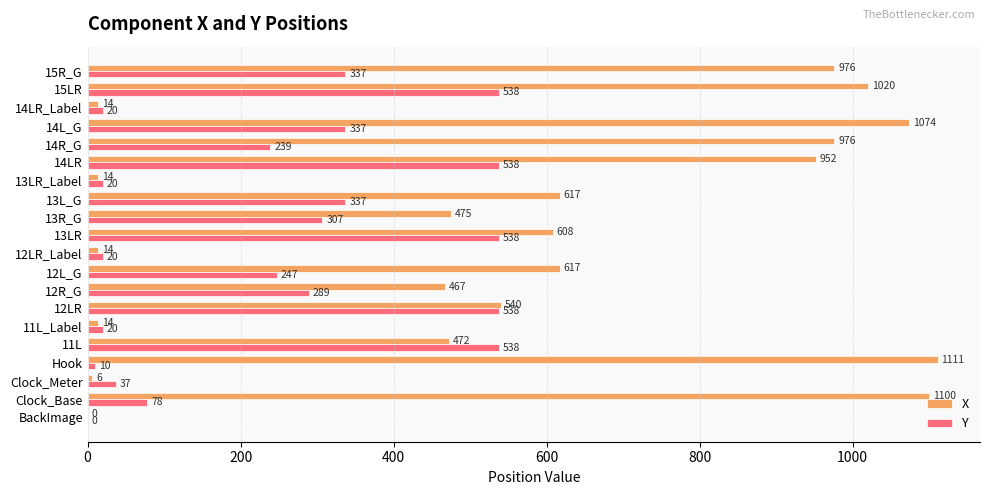

At which label is Y closest to 269?

12R_G